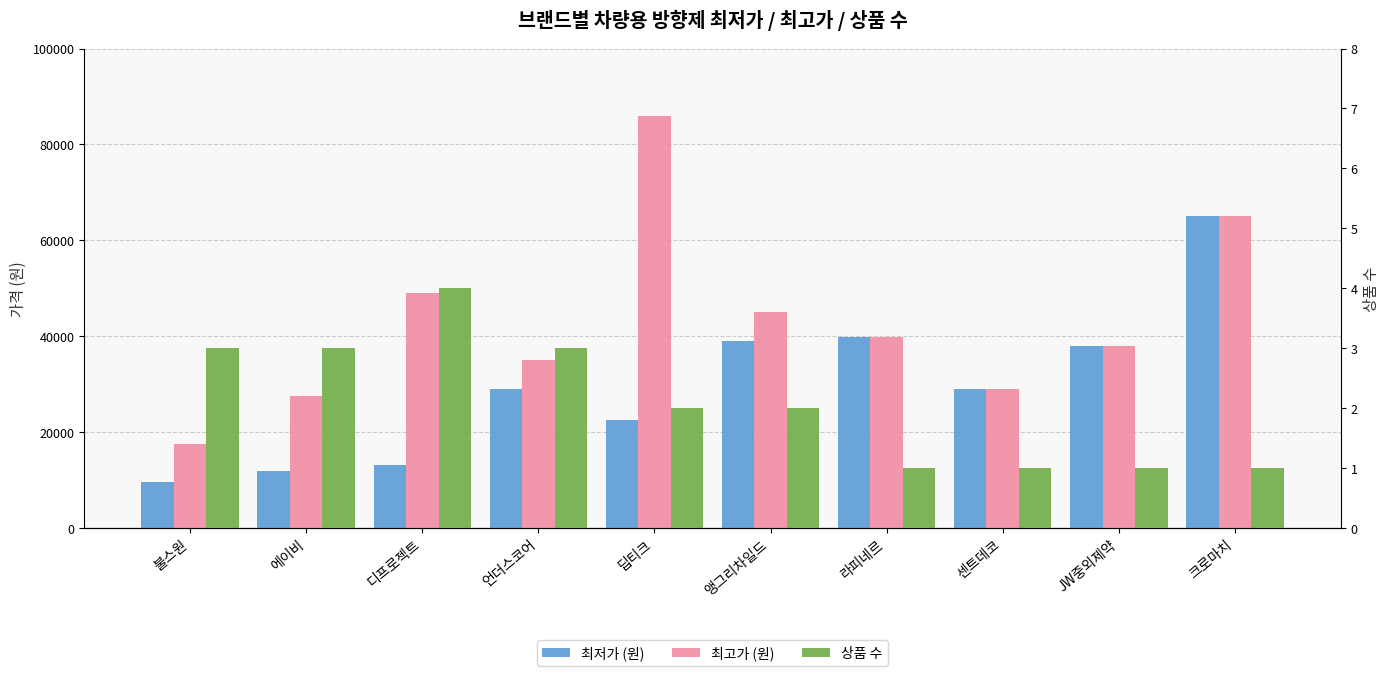

Is the value of 상품 수 at 딥티크 greater than the value of 최저가 (원) at 라피네르?

No